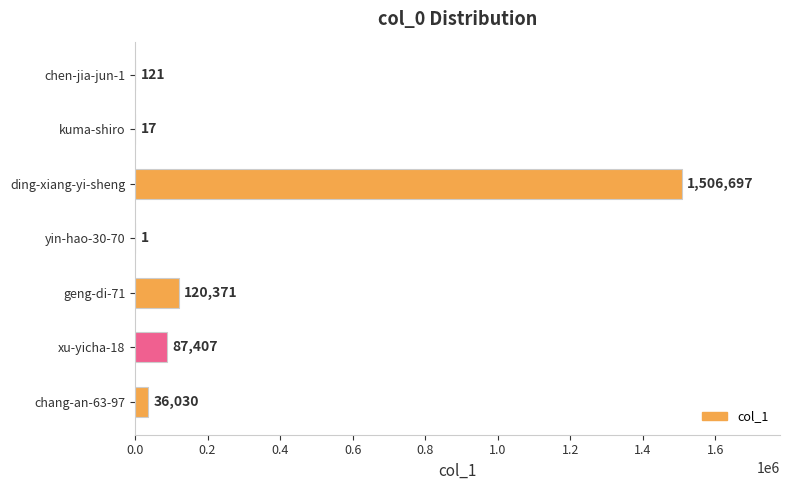

Reading top to bottom, what are all the values shown in this chart?

chen-jia-jun-1=121	kuma-shiro=17	ding-xiang-yi-sheng=1506697	yin-hao-30-70=1	geng-di-71=120371	xu-yicha-18=87407	chang-an-63-97=36030